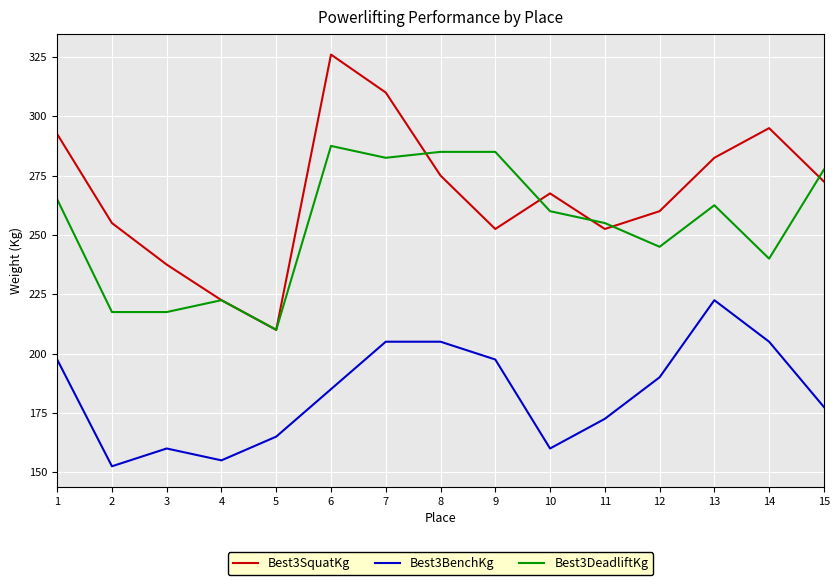

True or false: Best3DeadliftKg has a value of 418.9 at 15.

False